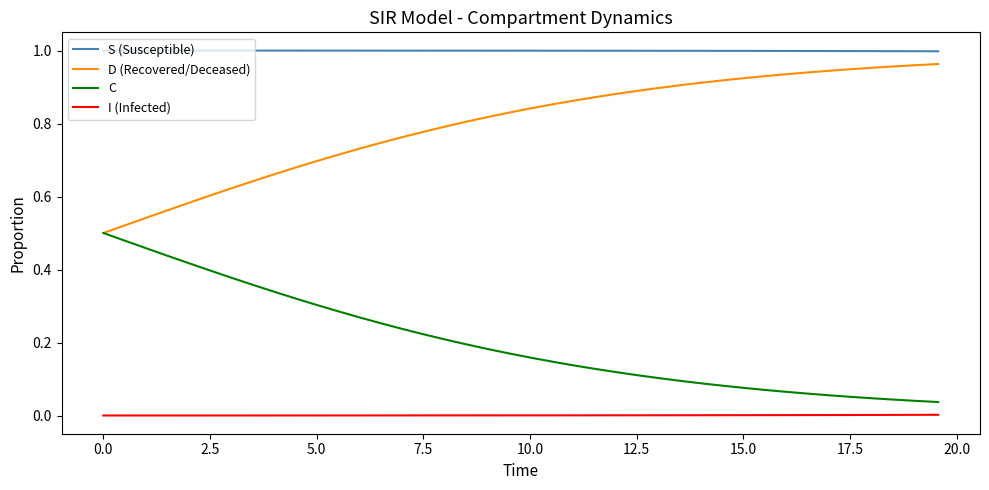

List the series in order of their overall mean, highest first.

S (Susceptible), D (Recovered/Deceased), C, I (Infected)